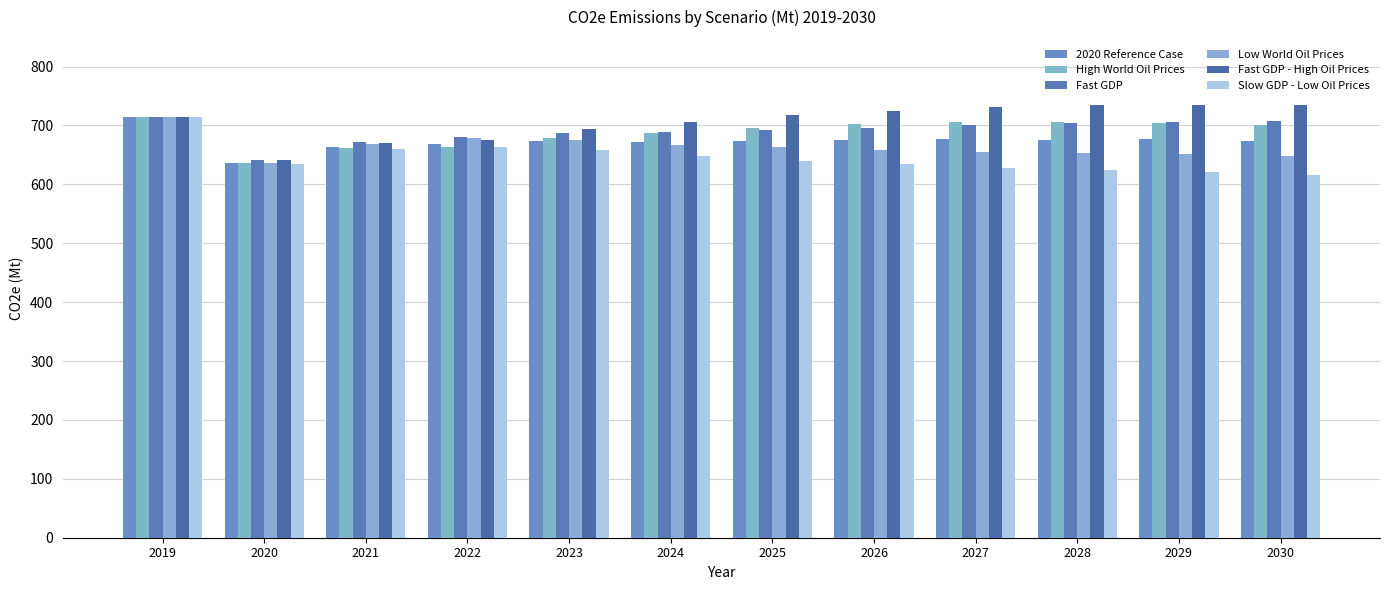

What is the difference between the maximum and second lowest values in the Low World Oil Prices series?

67